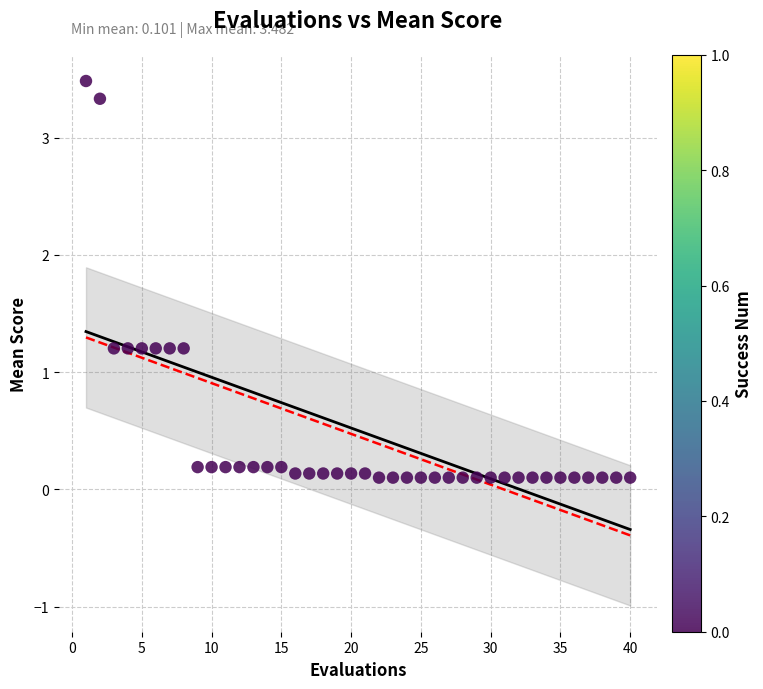

What is the range of X values (max minus min)?

39.0